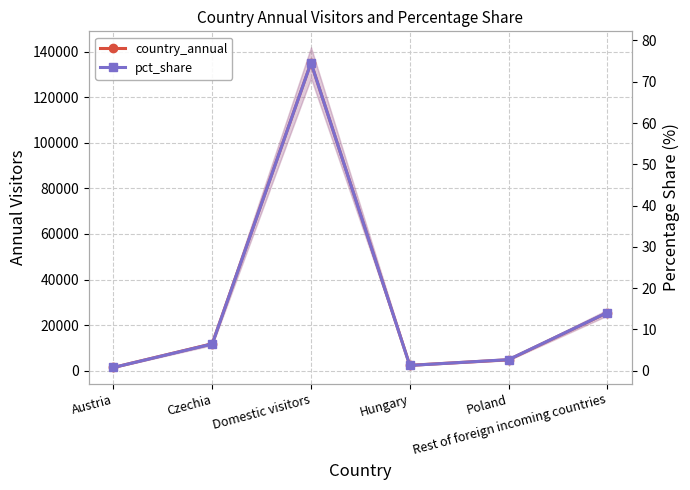

What is the difference between the highest and lowest values at Czechia?

11823.5